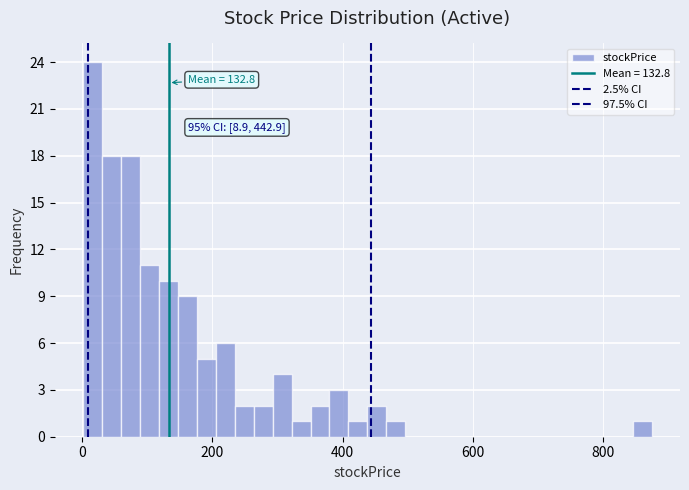

Read against the x-axis, roughly where is the centre of the tallest bar?

20